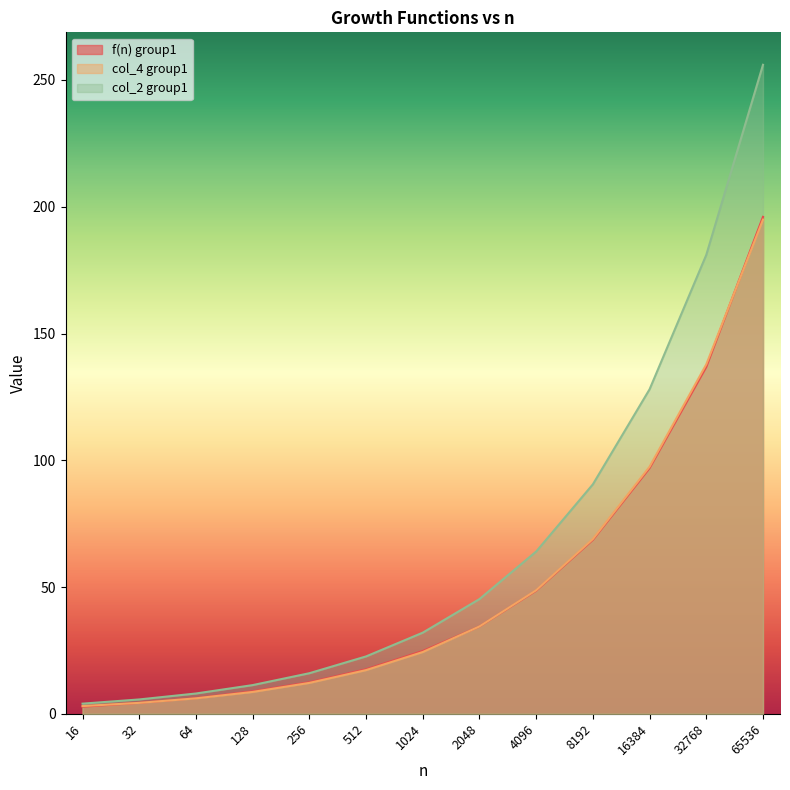

True or false: col_2 group1 has more than 2 interior local peaks.

False